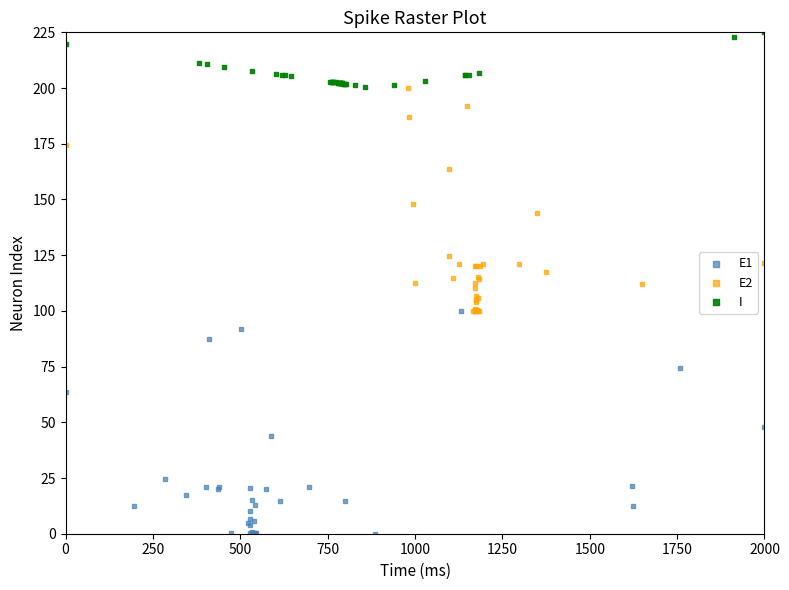

Which series reaches the minimum Y coordinate?

E1